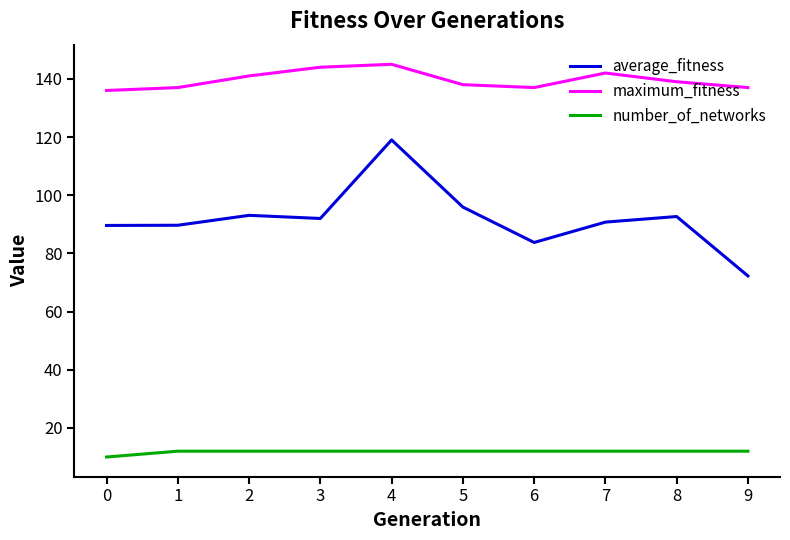

List the series in order of their peak value, lowest first.

number_of_networks, average_fitness, maximum_fitness